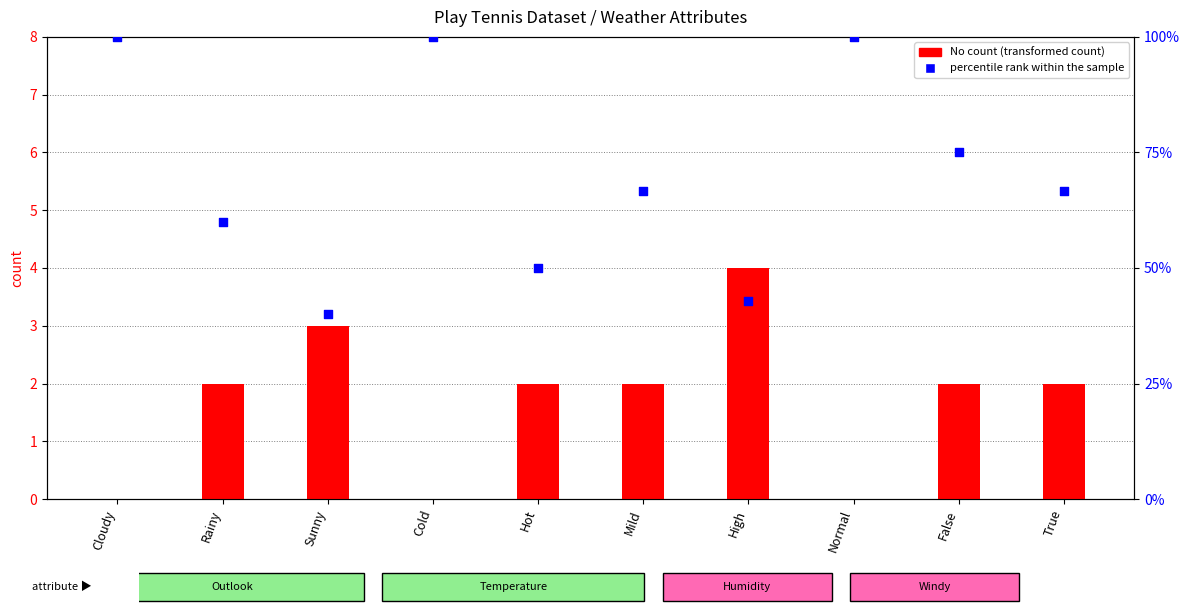

At how many categories does at least one series exceed 61?

6